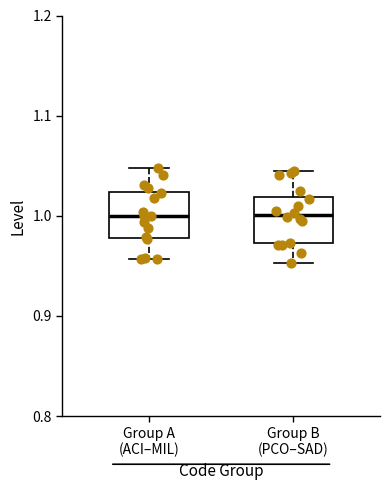

Reading left to right, transcribe this box plot: for each box, give where its median line is, the range the box spans, and where its two whiskers end, as read against the y-axis. The values are not printed on the chart, so give them approximately, as read against the axis.

Group A (ACI–MIL): median 1.00, box 0.98 to 1.02, whiskers 0.96 to 1.05
Group B (PCO–SAD): median 1.00, box 0.97 to 1.02, whiskers 0.95 to 1.05